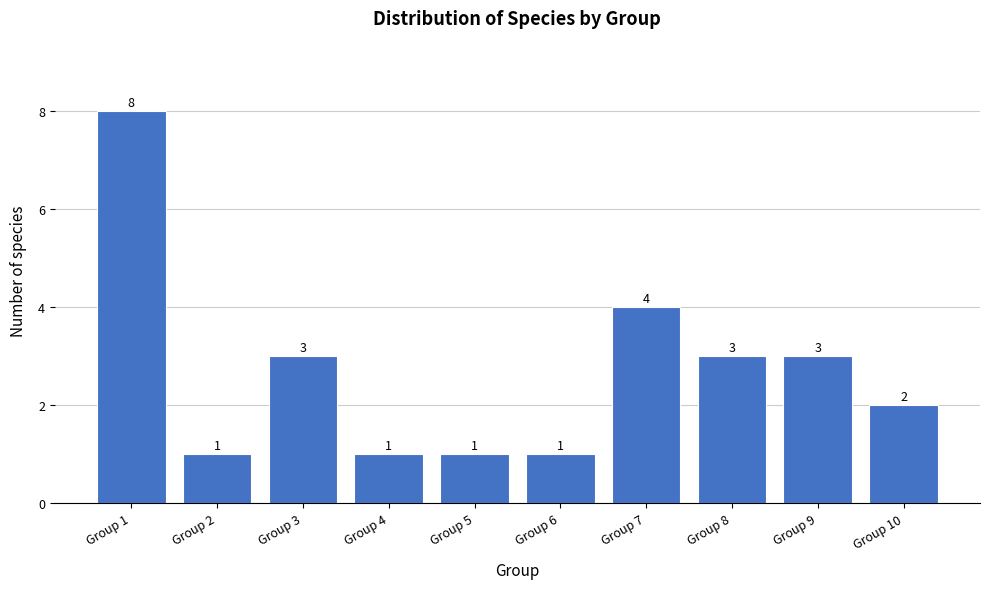

Reading left to right, transcribe all the data shown in this chart.

Group 1=8	Group 2=1	Group 3=3	Group 4=1	Group 5=1	Group 6=1	Group 7=4	Group 8=3	Group 9=3	Group 10=2